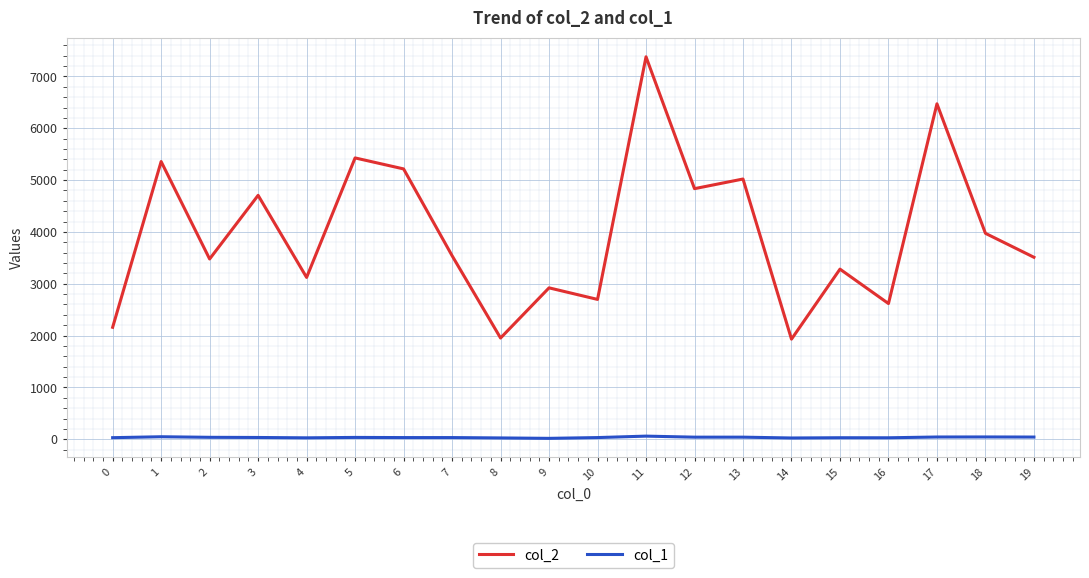

List the series in order of their overall mean, lowest first.

col_1, col_2